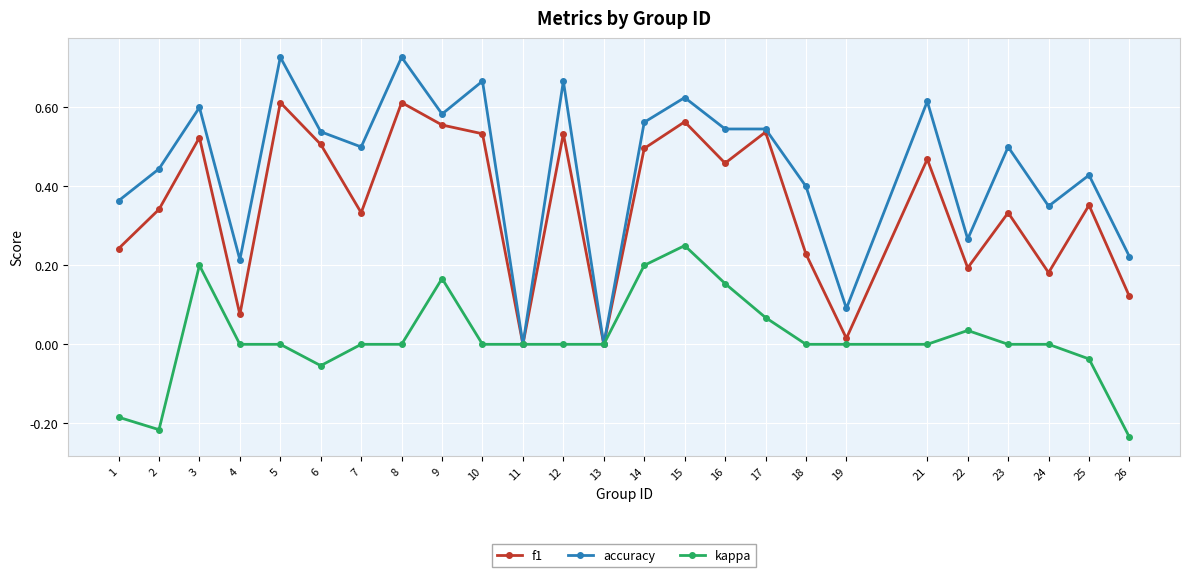

Which series has the largest total across all categories?

accuracy